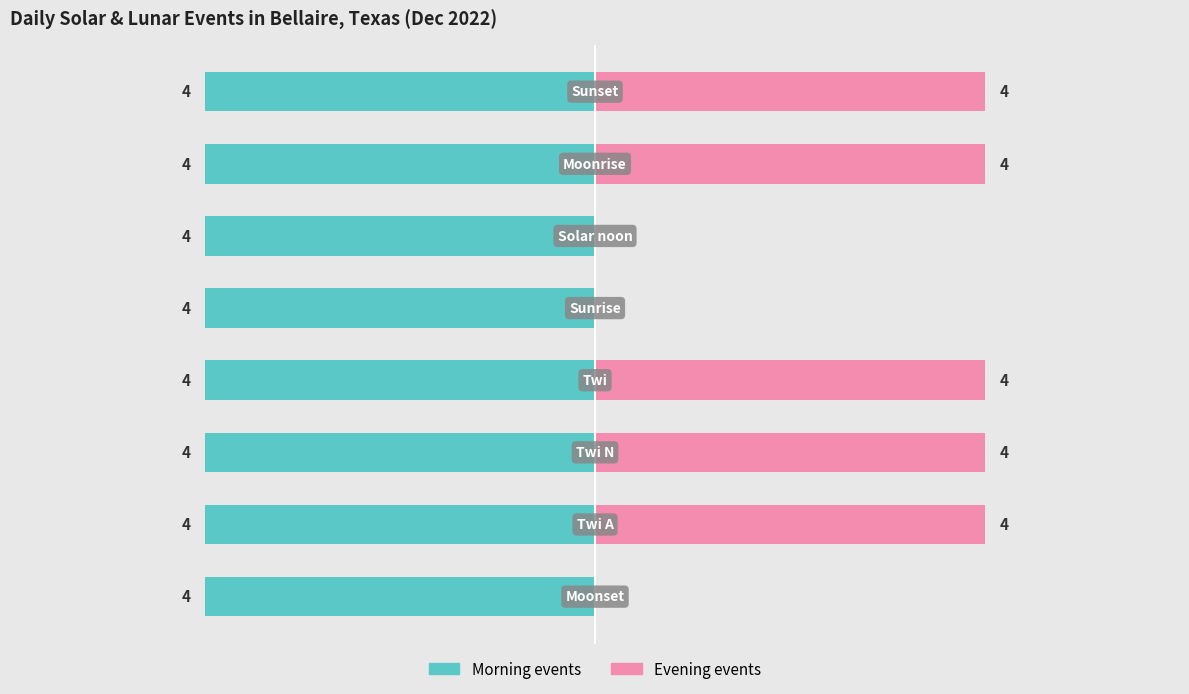

Does the chart contain stacked bars?

No